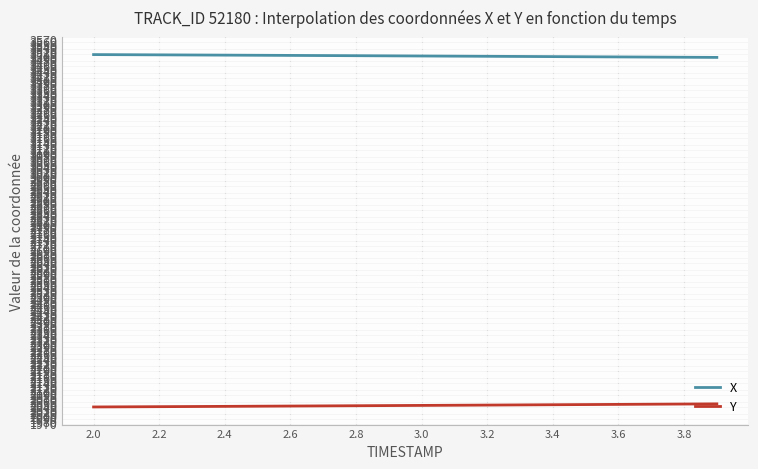

What is the difference between the second highest and second lowest values in the Y series?

11.6